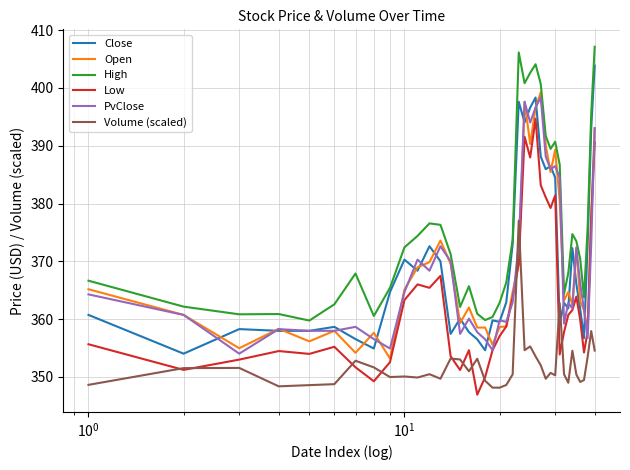

What is the difference between the maximum and minimum values in the Low series?

47.8